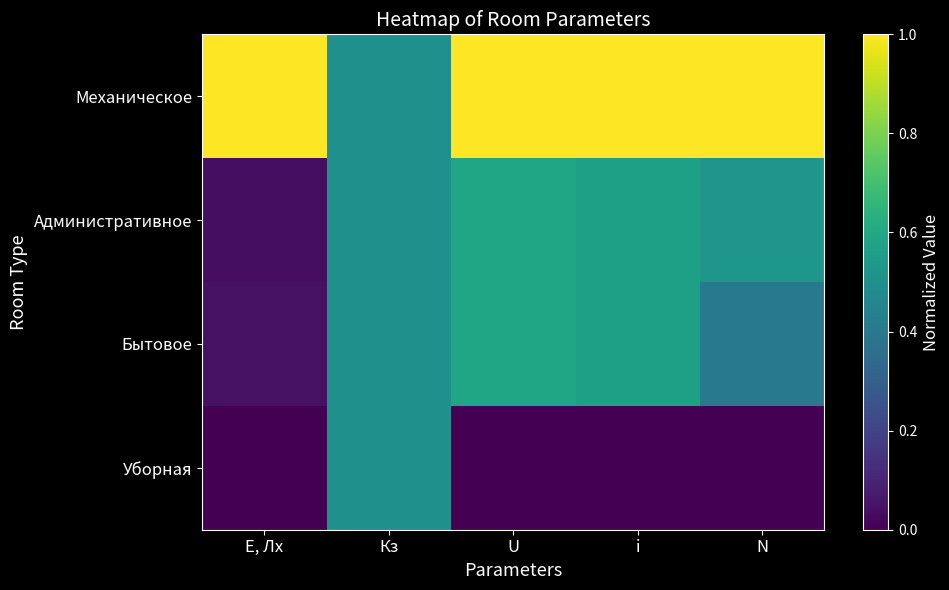

Which series has the largest range (max minus min)?

Административное